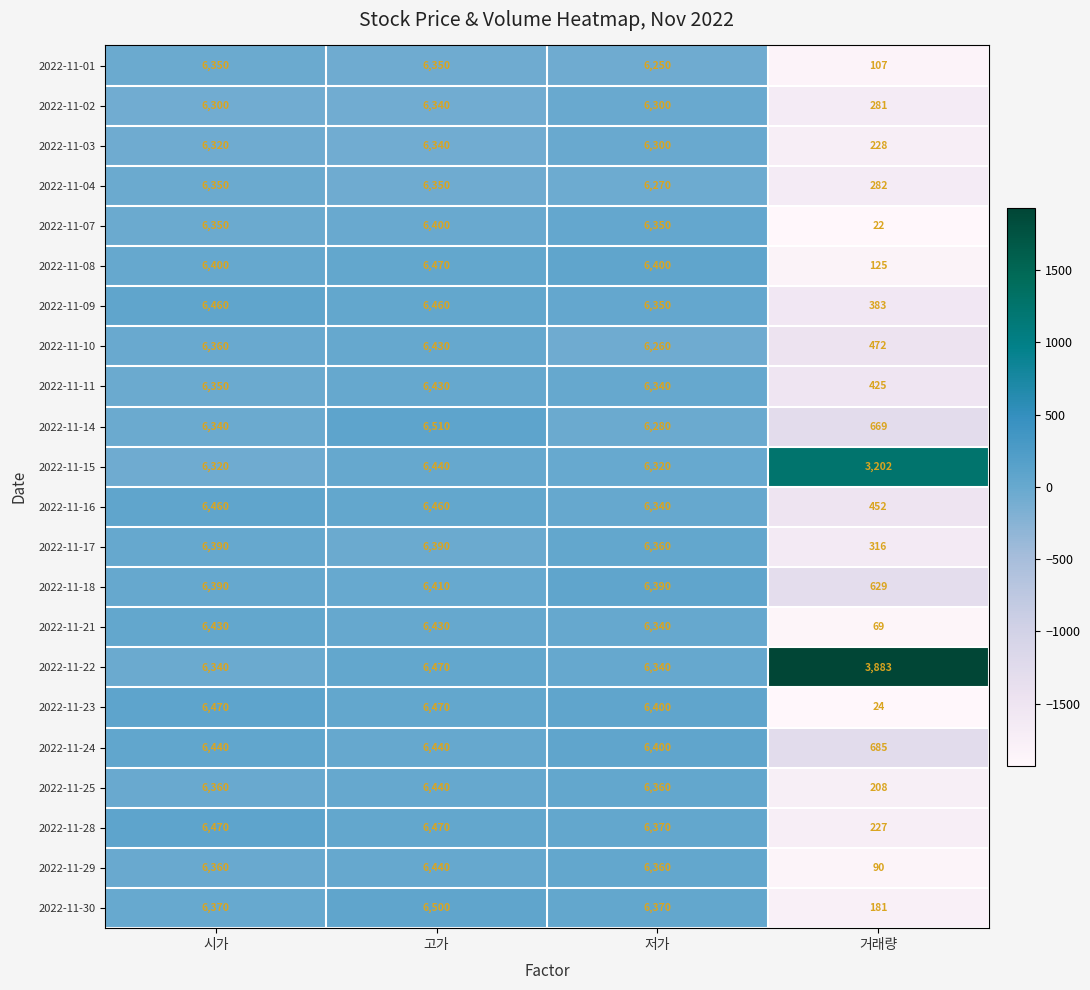

At how many categories does at least one series exceed 4457?

3